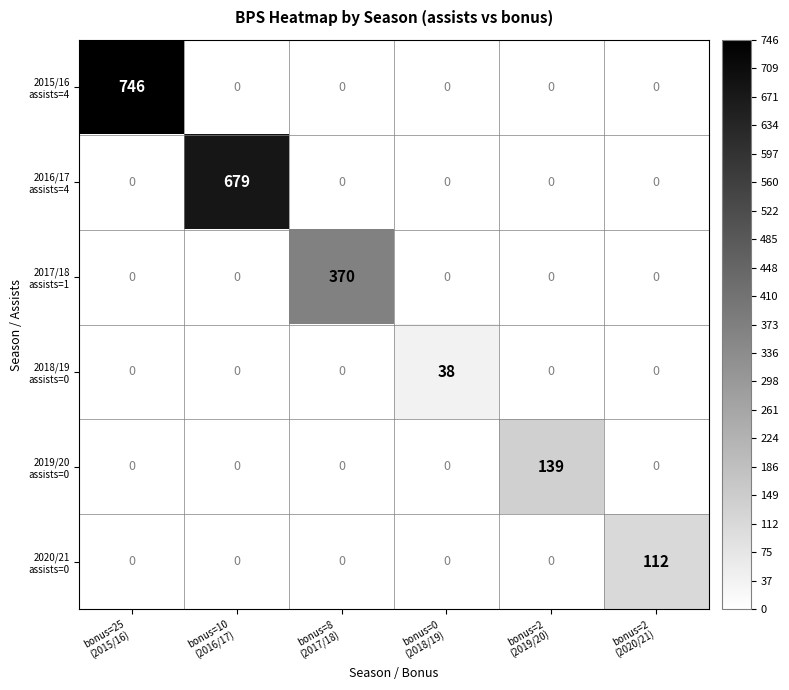

At how many categories does at least one series exceed 362?

3